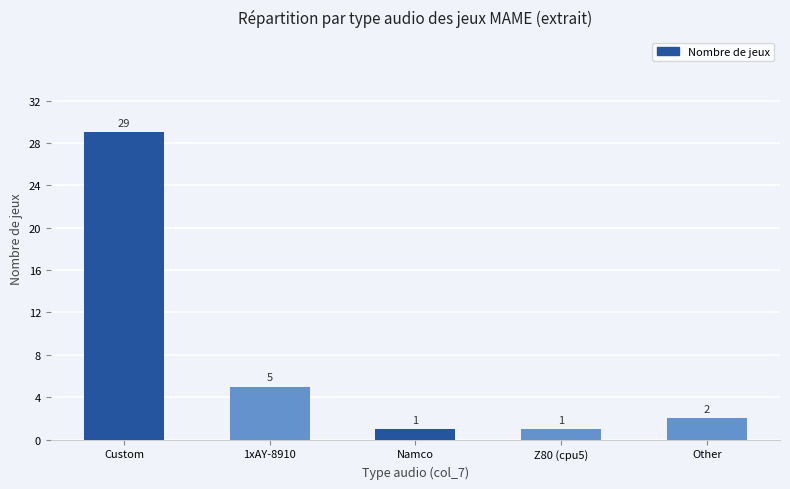

How many bars are there in total?

5